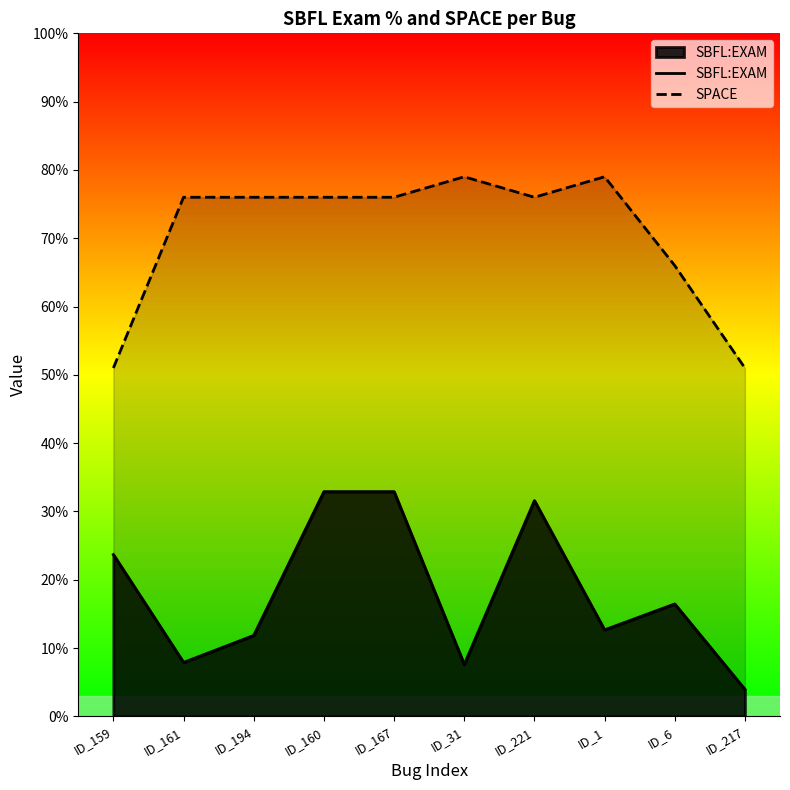

What position from the right is ID_6?

2